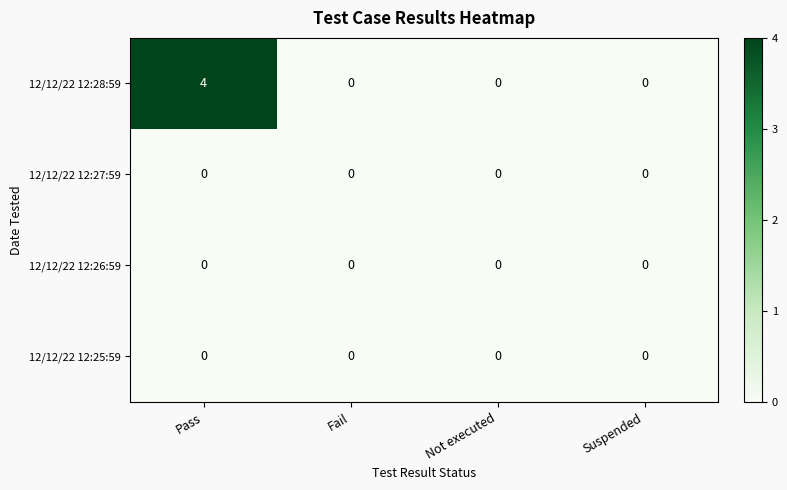

Which series has the largest total across all categories?

12/12/22 12:28:59